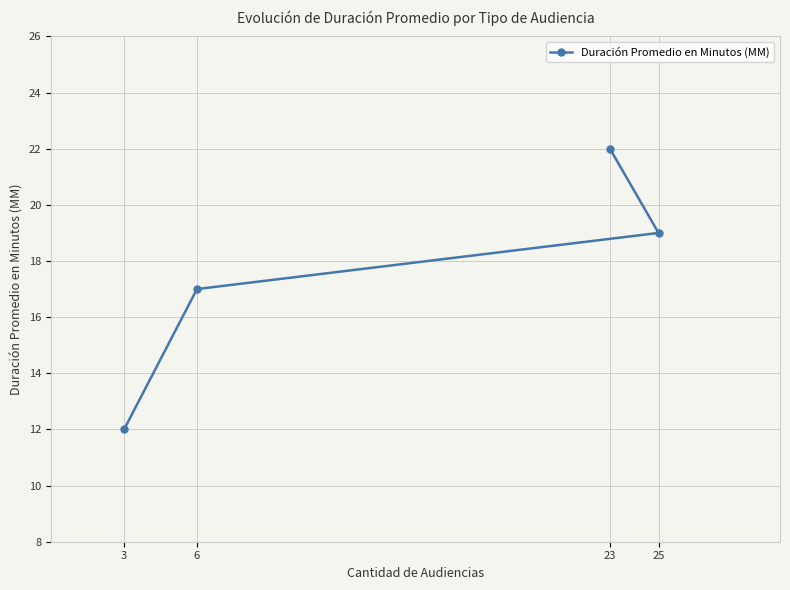

List the labels in order of value, largest first.

23, 25, 6, 3